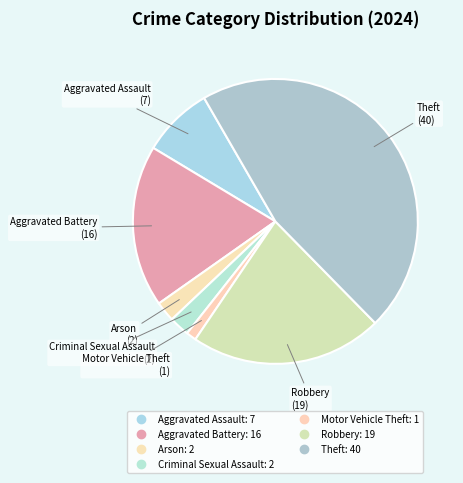

Count the number of slices in the pie.

7